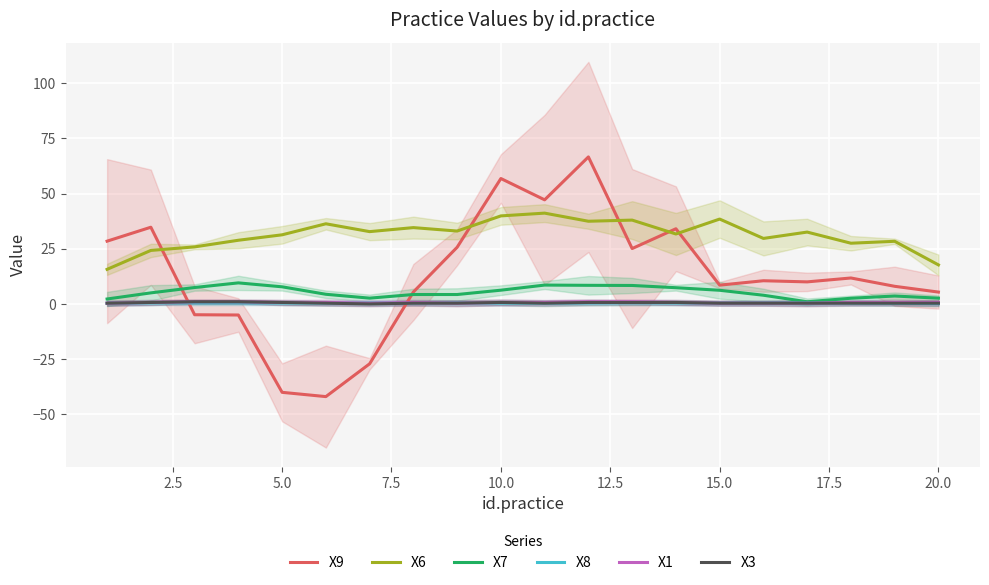

True or false: X6 and X1 intersect in this chart.

False